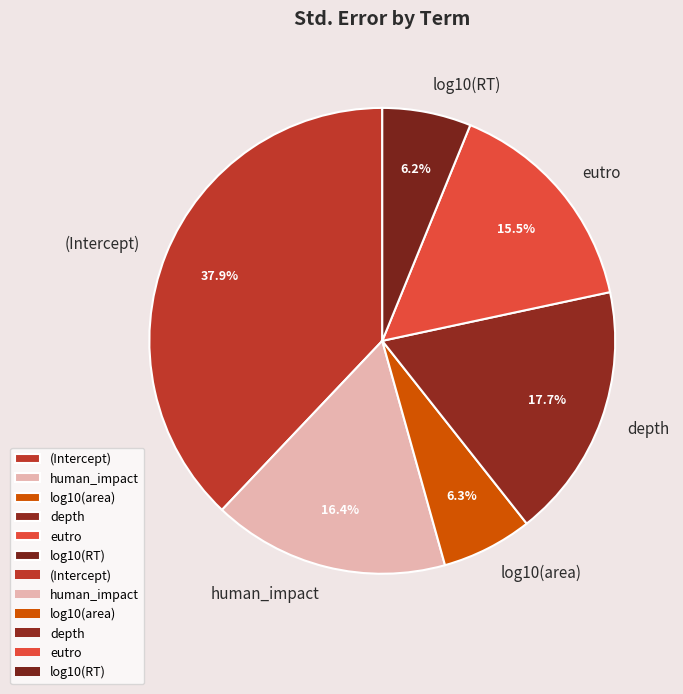

Which category has the biggest portion of the pie?

(Intercept)